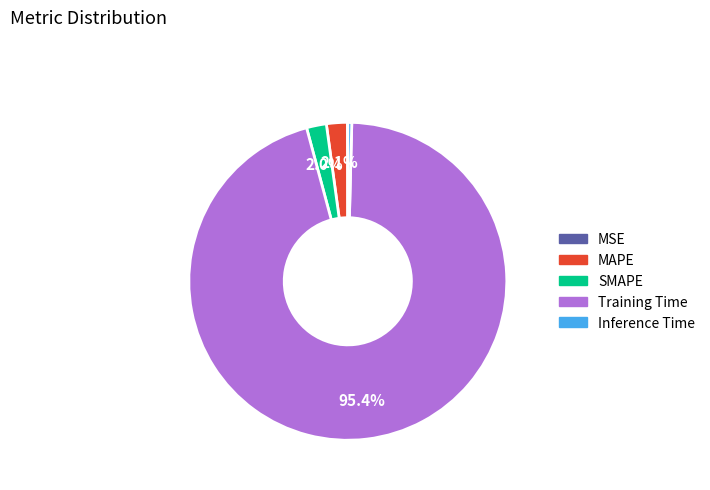

Between Training Time and Inference Time, which is larger?

Training Time